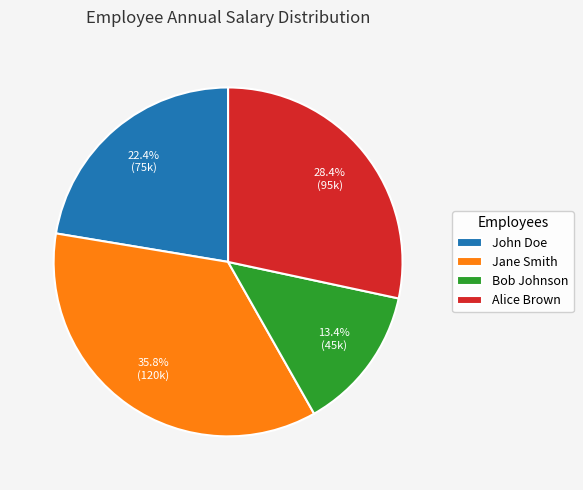

Does any single category account for the majority?

No